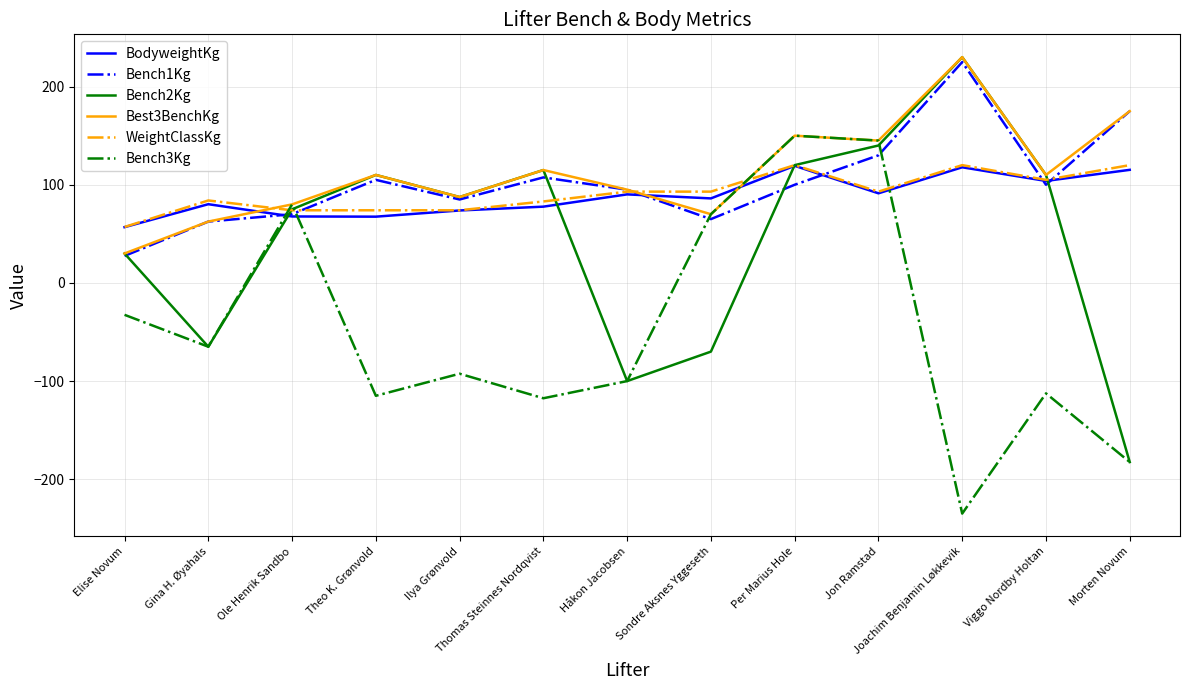

The value of Bench2Kg at Gina H. Øyahals is -18.7. True or false?

False